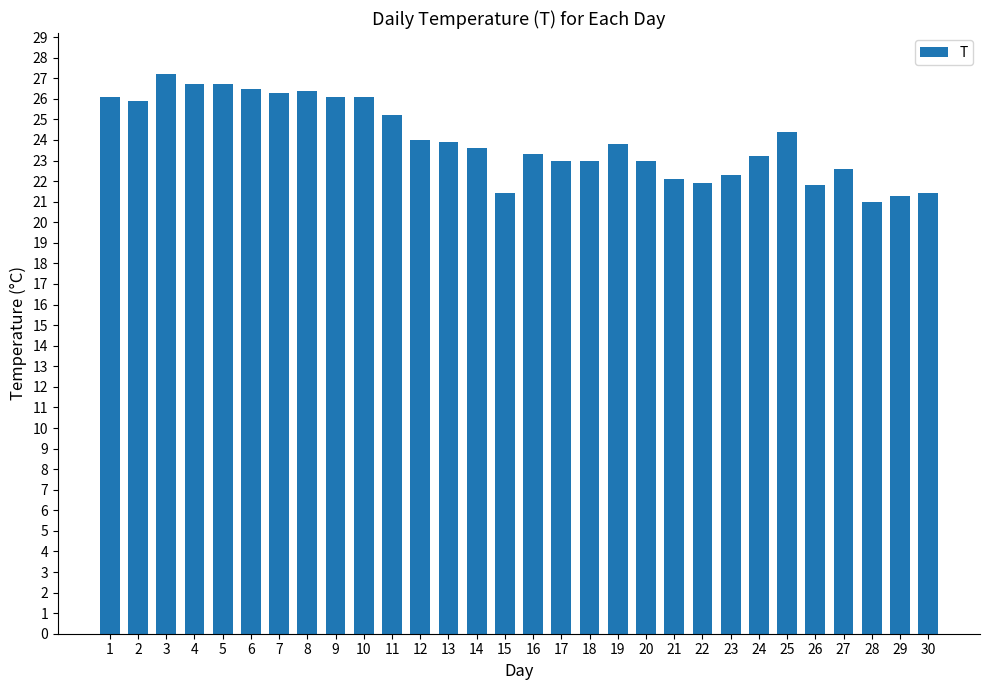

Which label corresponds to the smallest value in the chart?

28